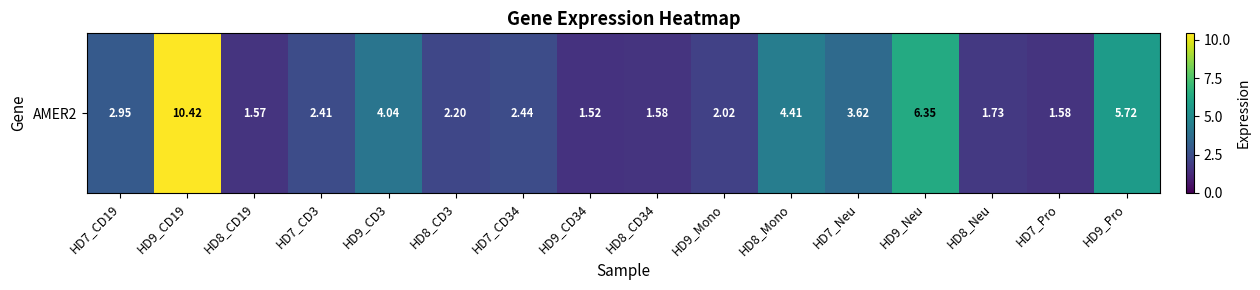

How many values are below 2?

5